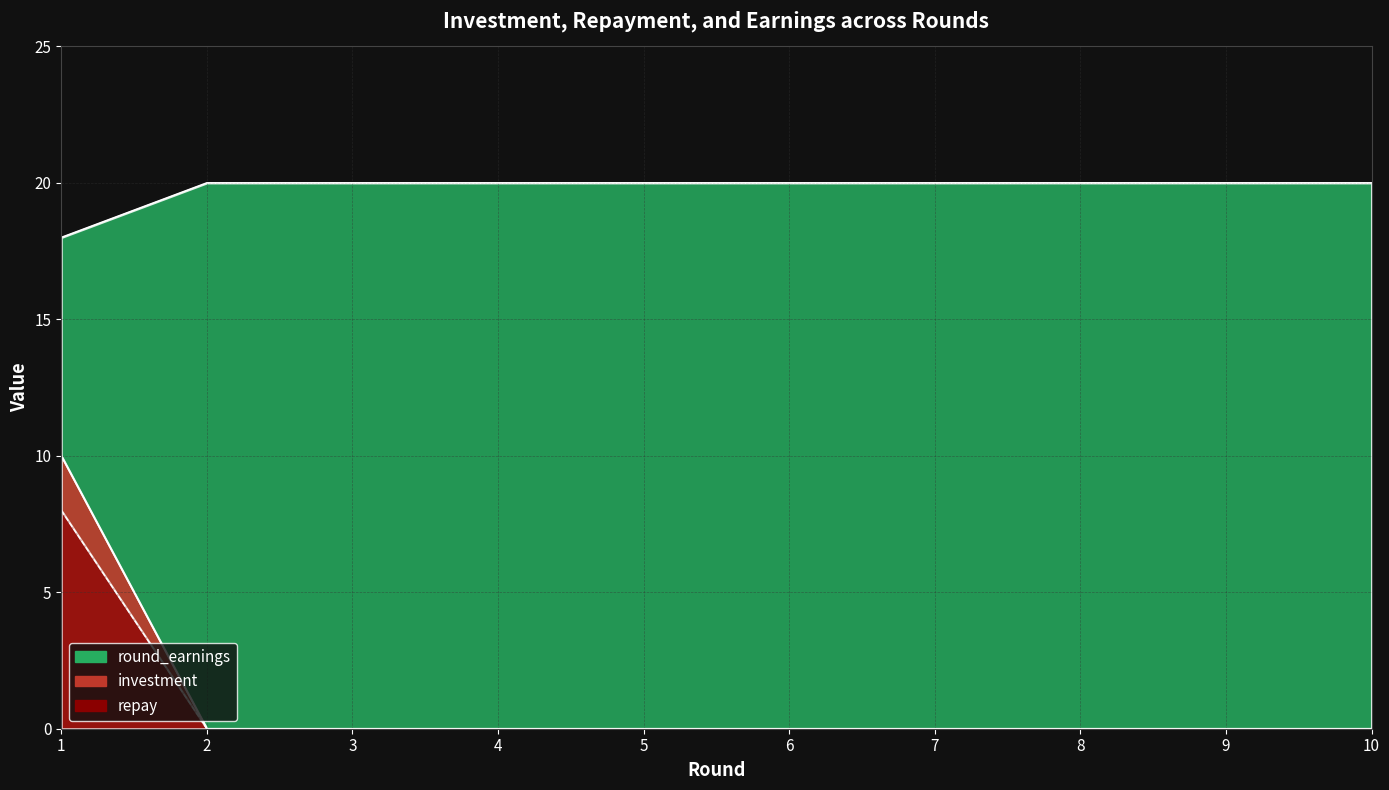

Reading left to right, list all the values displayed in this chart.

investment: 1=18	2=20	3=20	4=20	5=20	6=20	7=20	8=20	9=20	10=20
repay: 1=10	2=0	3=0	4=0	5=0	6=0	7=0	8=0	9=0	10=0
round_earnings: 1=8	2=0	3=0	4=0	5=0	6=0	7=0	8=0	9=0	10=0